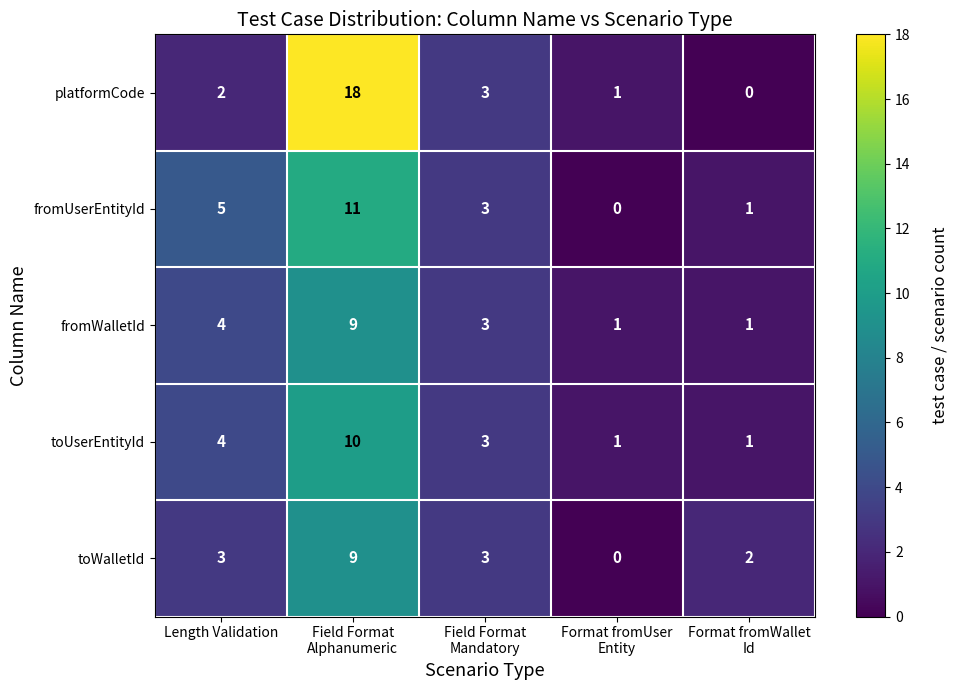

Reading right to left, what are all the values shown in this chart?

platformCode: 0	1	3	18	2
fromUserEntityId: 1	0	3	11	5
fromWalletId: 1	1	3	9	4
toUserEntityId: 1	1	3	10	4
toWalletId: 2	0	3	9	3